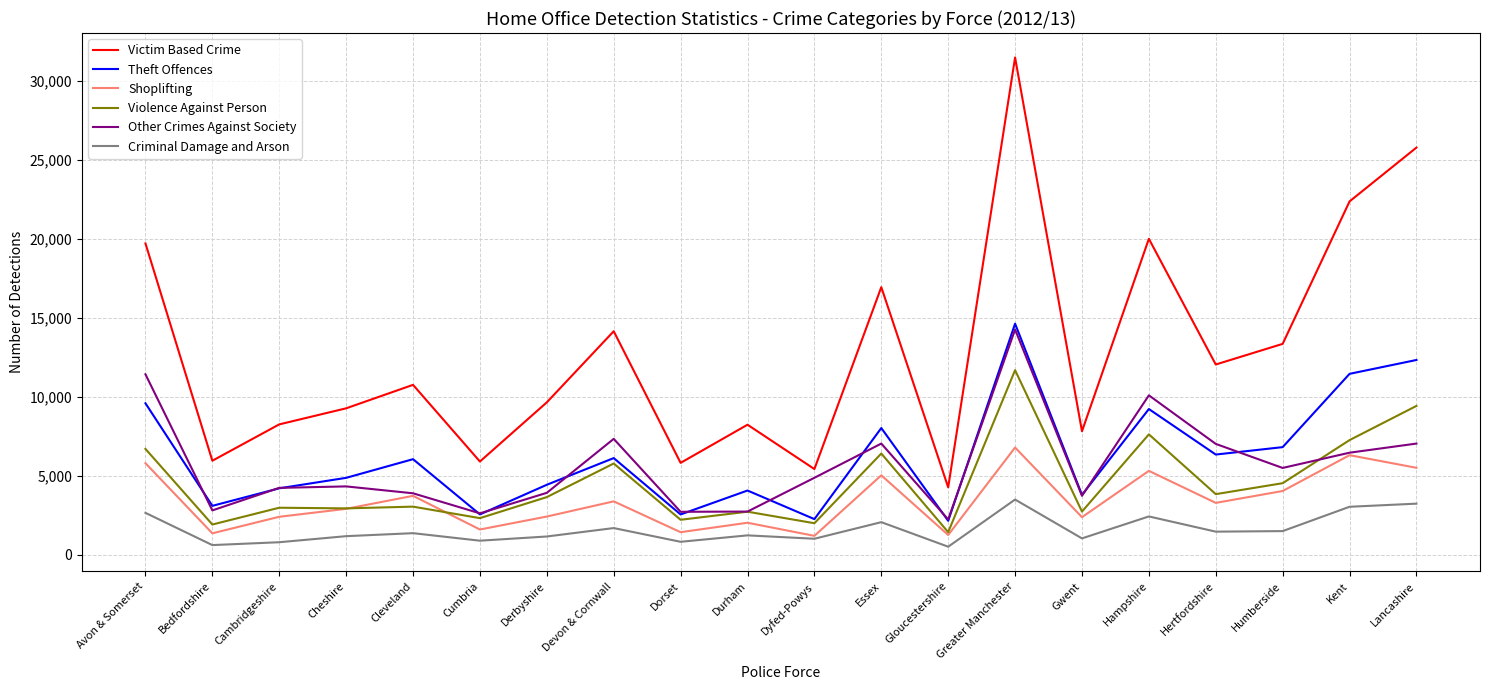

What value does the Other Crimes Against Society series have at Dyfed-Powys, to the nearest 50?

4900